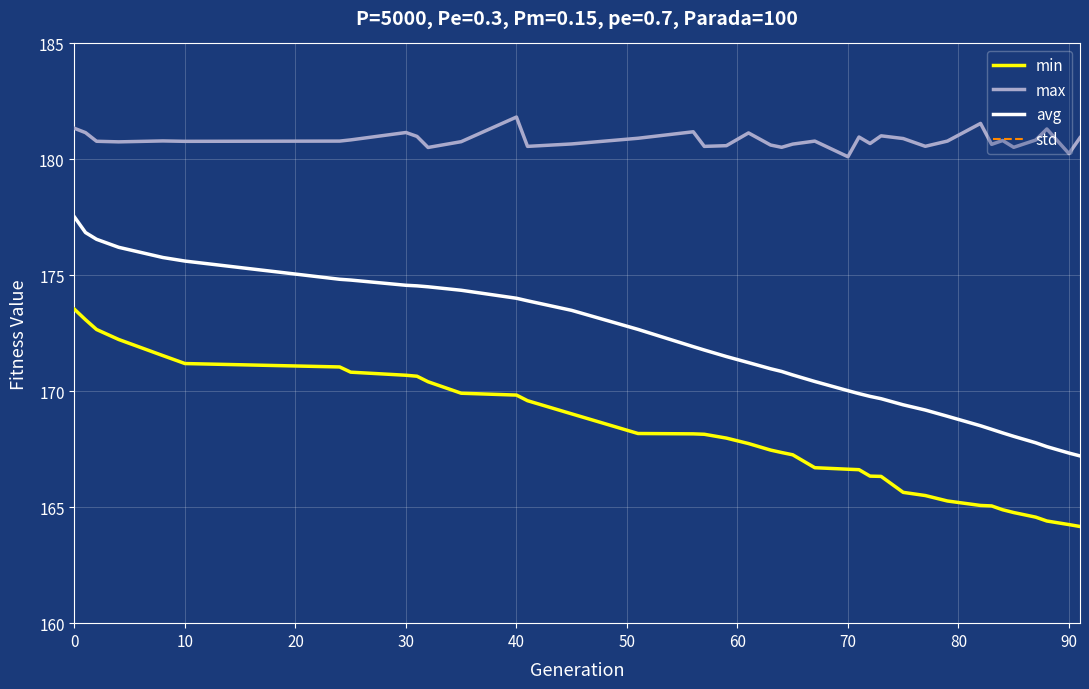

The max series shows 180.8 at 10. True or false?

True